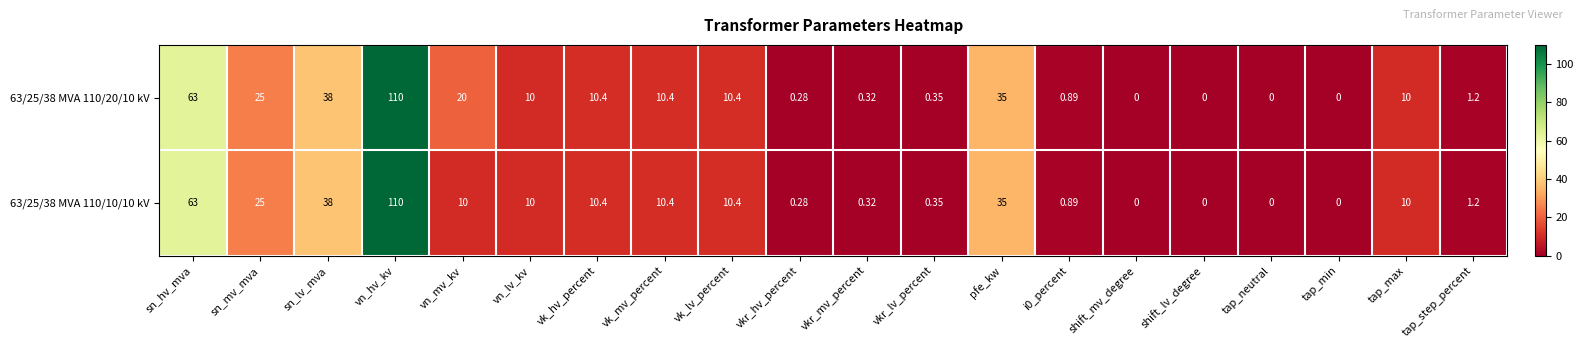

At which category is the sum across all series the highest?

vn_hv_kv